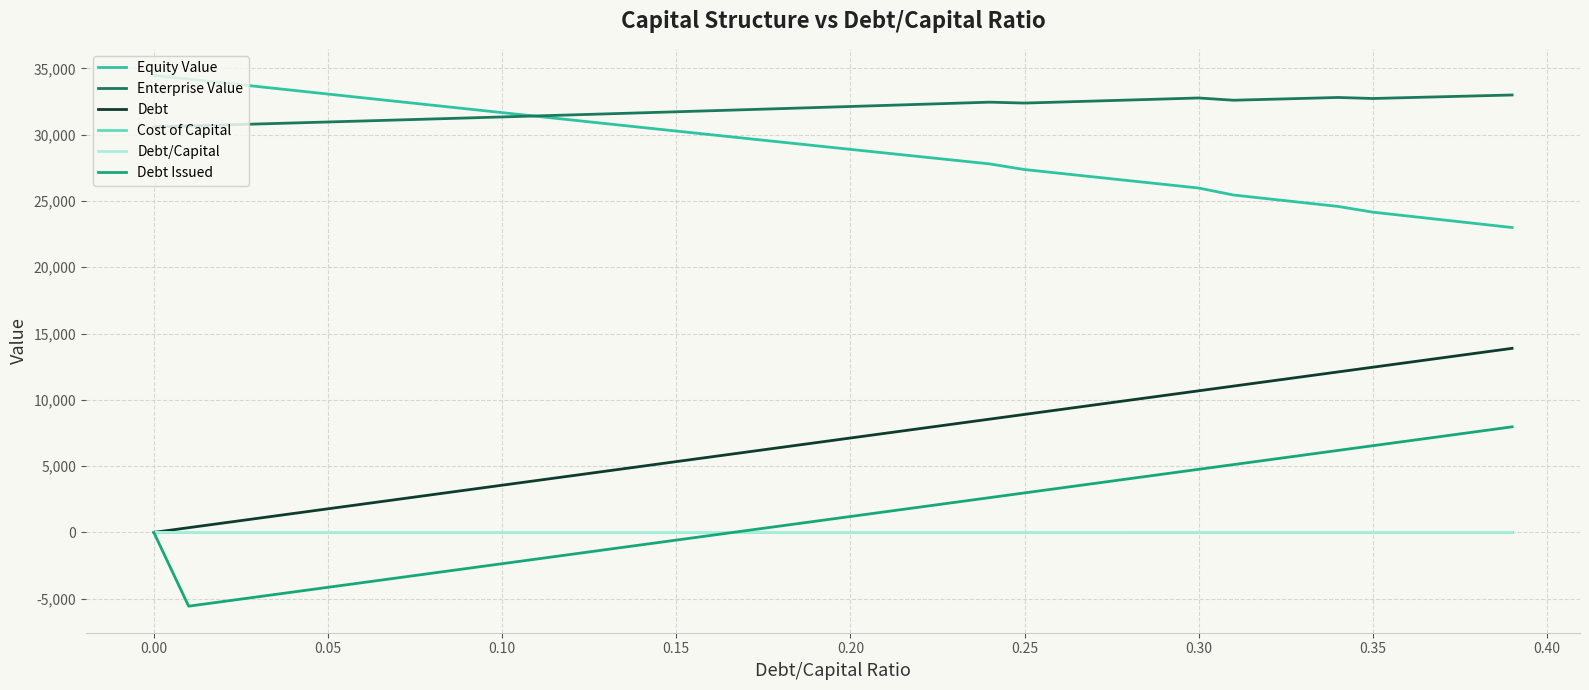

True or false: Equity Value and Cost of Capital cross at least once.

False